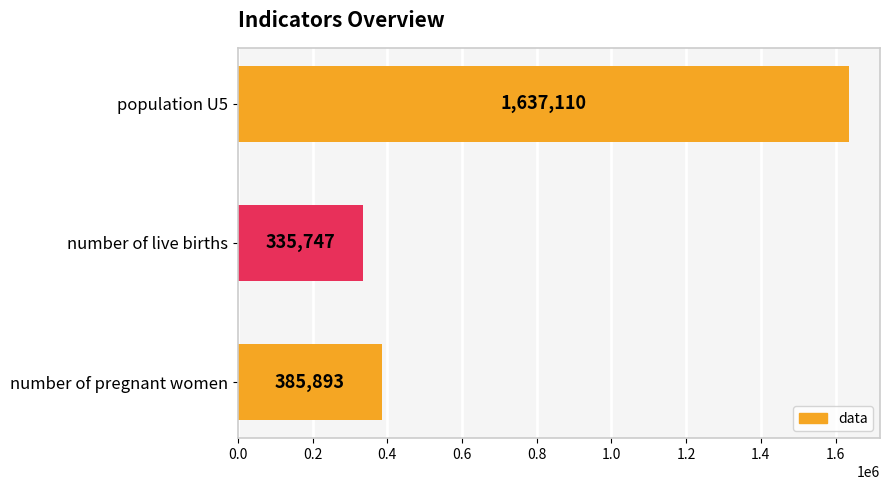

What value does the data have at population U5?

1637110.0